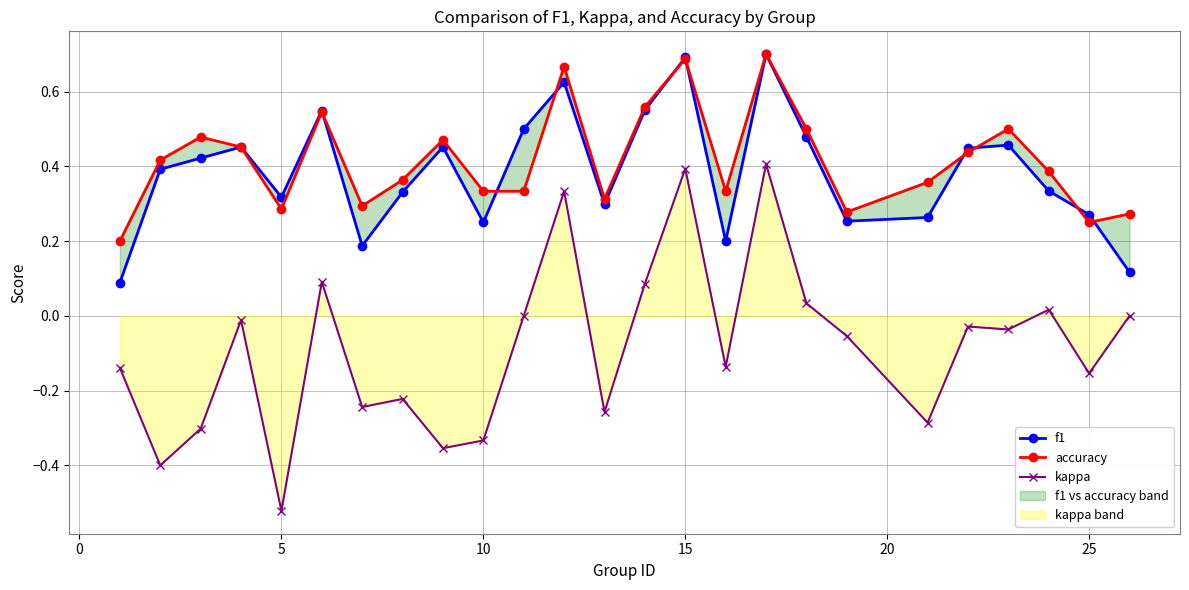

True or false: accuracy has more than 2 points higher than both neighbors.

True